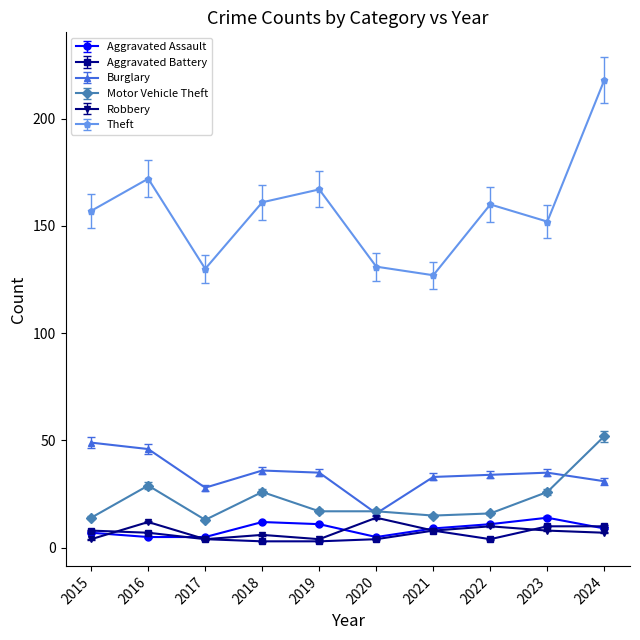

What is the greatest value displayed?

218